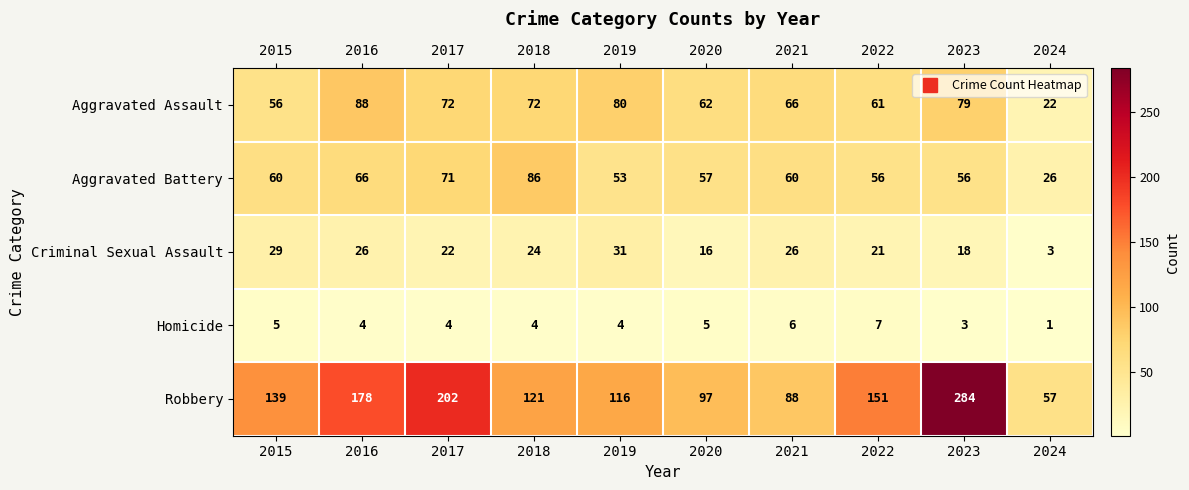

List the series in order of their peak value, highest first.

Robbery, Aggravated Assault, Aggravated Battery, Criminal Sexual Assault, Homicide